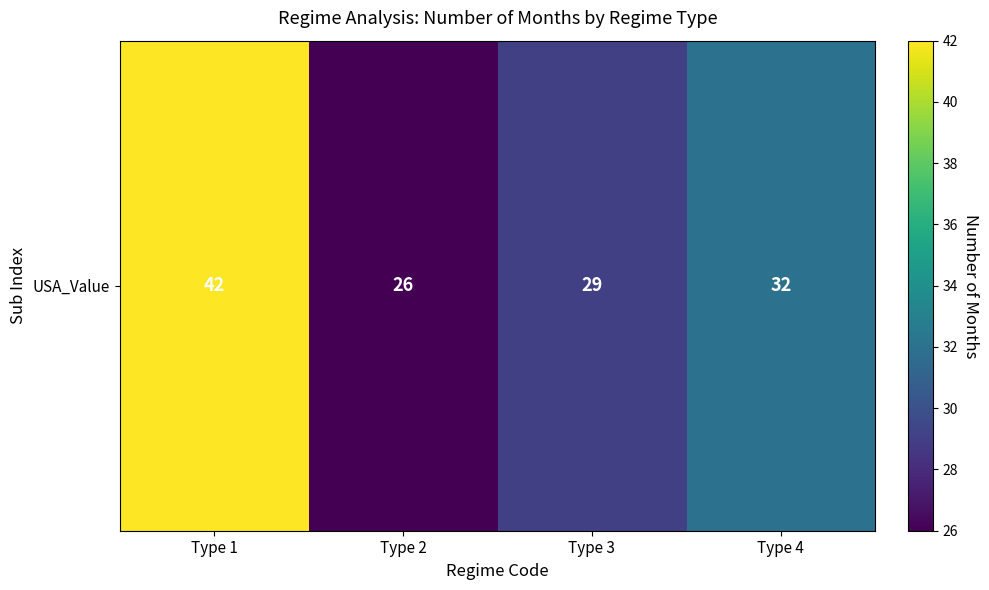

What is the sum of the values at Type 4 and Type 2?

58